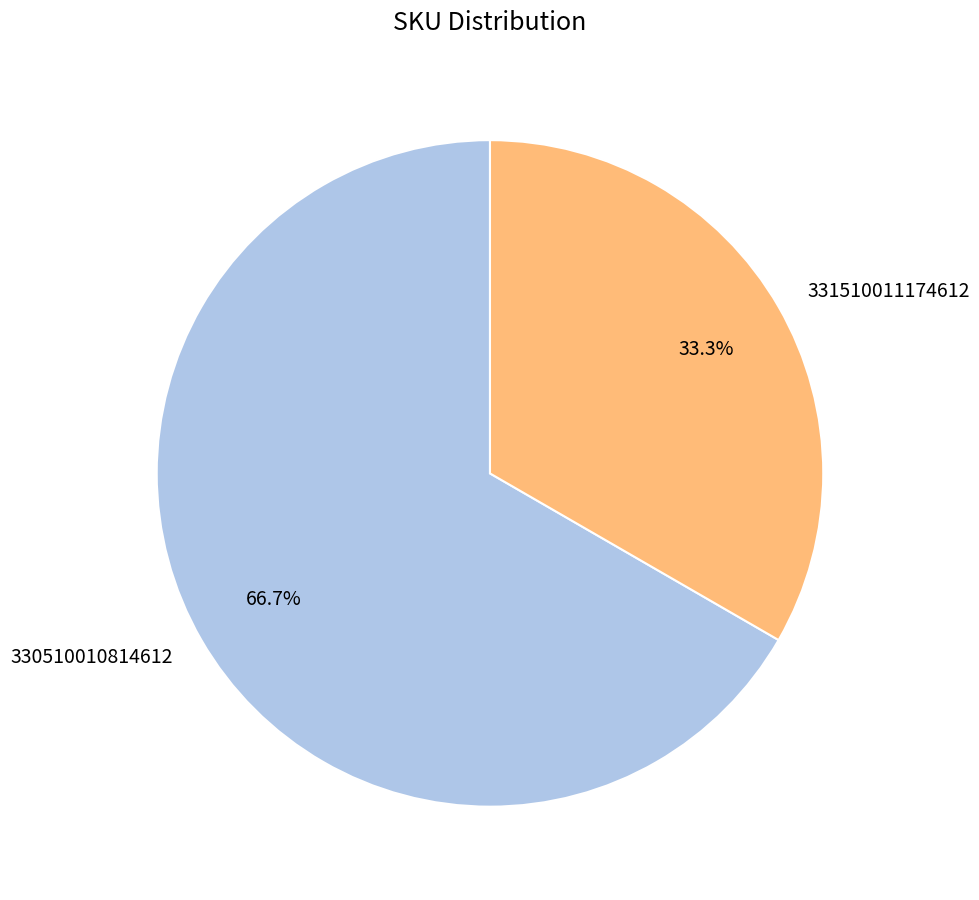

Count the number of slices in the pie.

2